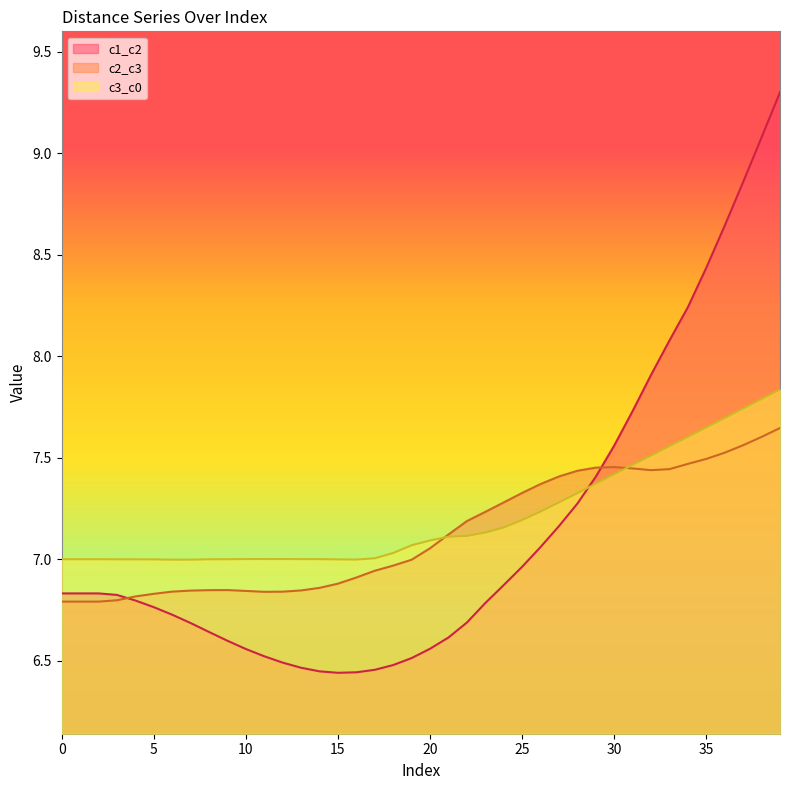

What is the average value of the c2_c3 series?

7.1